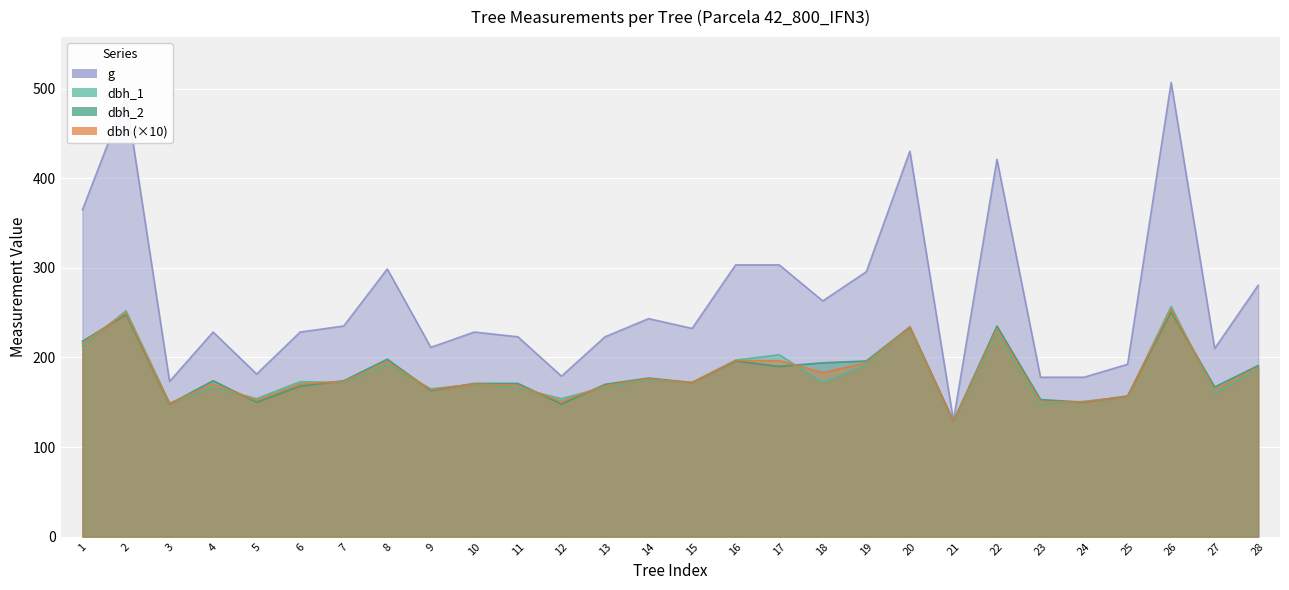

How many lines are shown in the chart?

4